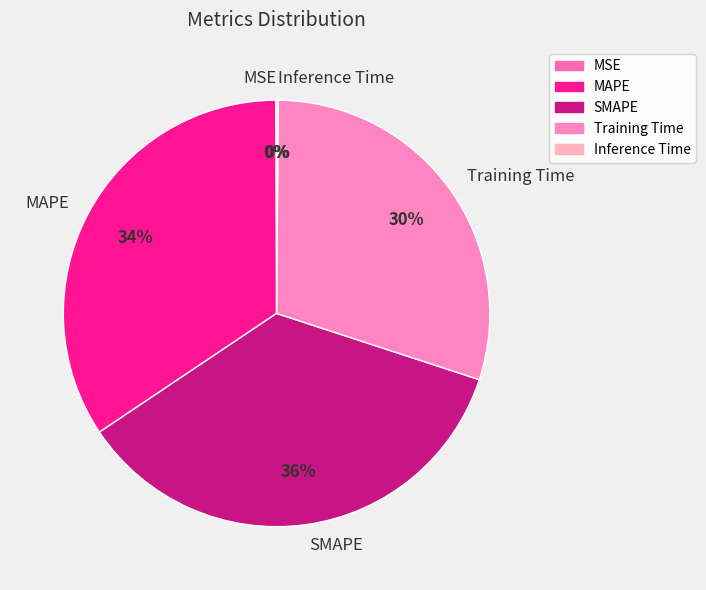

What percentage is the SMAPE slice, to the nearest percent?

36%